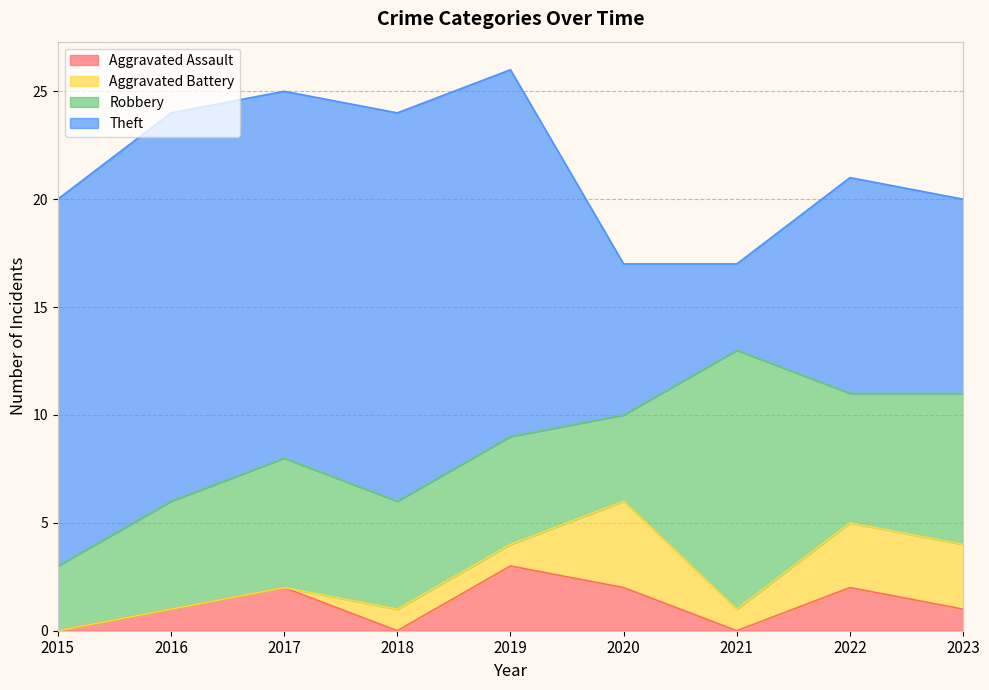

How many positive values does the Aggravated Assault series have?

6